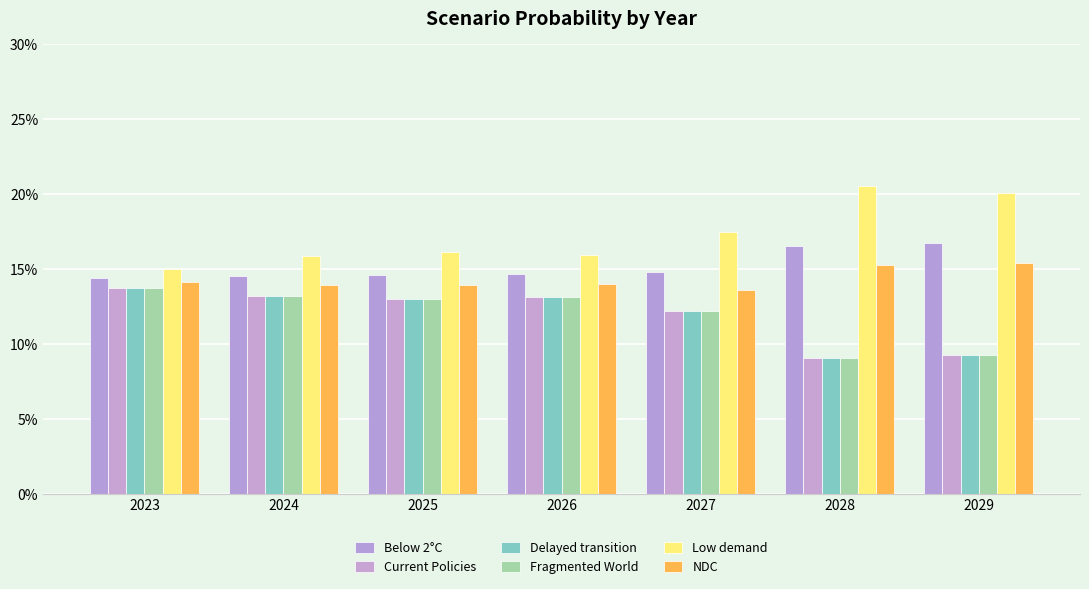

Rank the series by their maximum value, from lowest to highest.

Fragmented World, Delayed transition, Current Policies, NDC, Below 2°C, Low demand